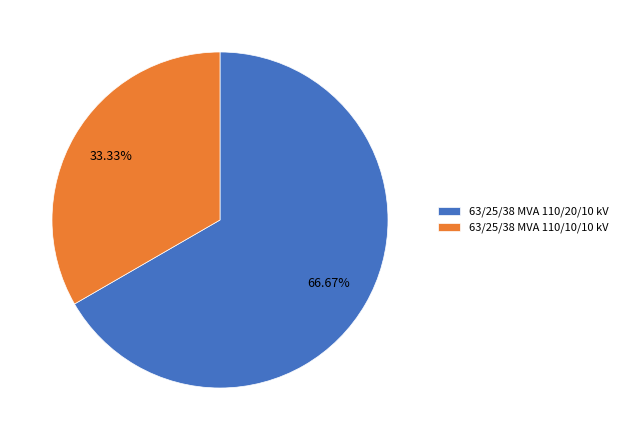

Which has a higher value, 63/25/38 MVA 110/20/10 kV or 63/25/38 MVA 110/10/10 kV?

63/25/38 MVA 110/20/10 kV